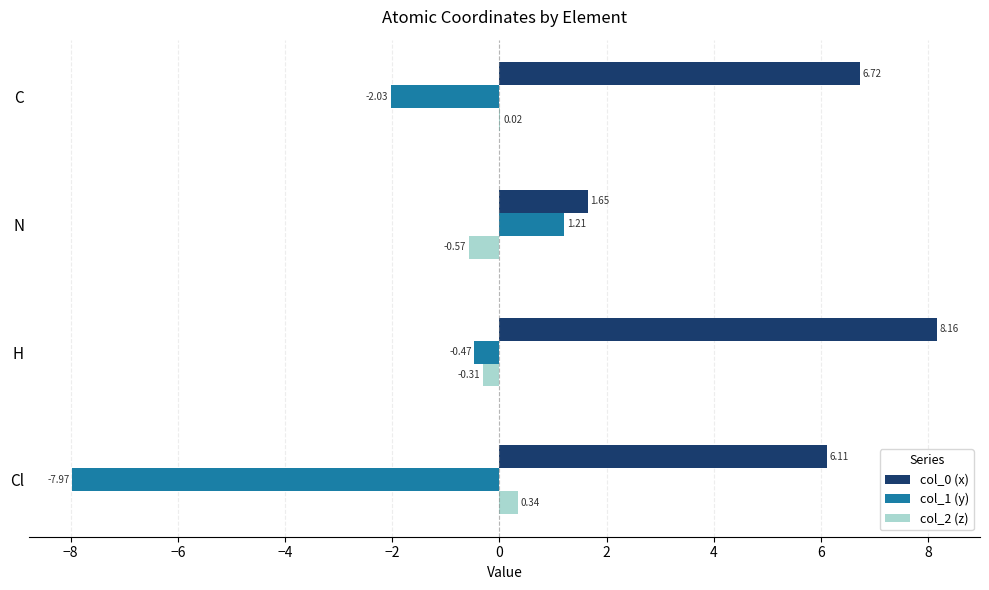

How many values in the col_0 (x) series exceed 6?

3